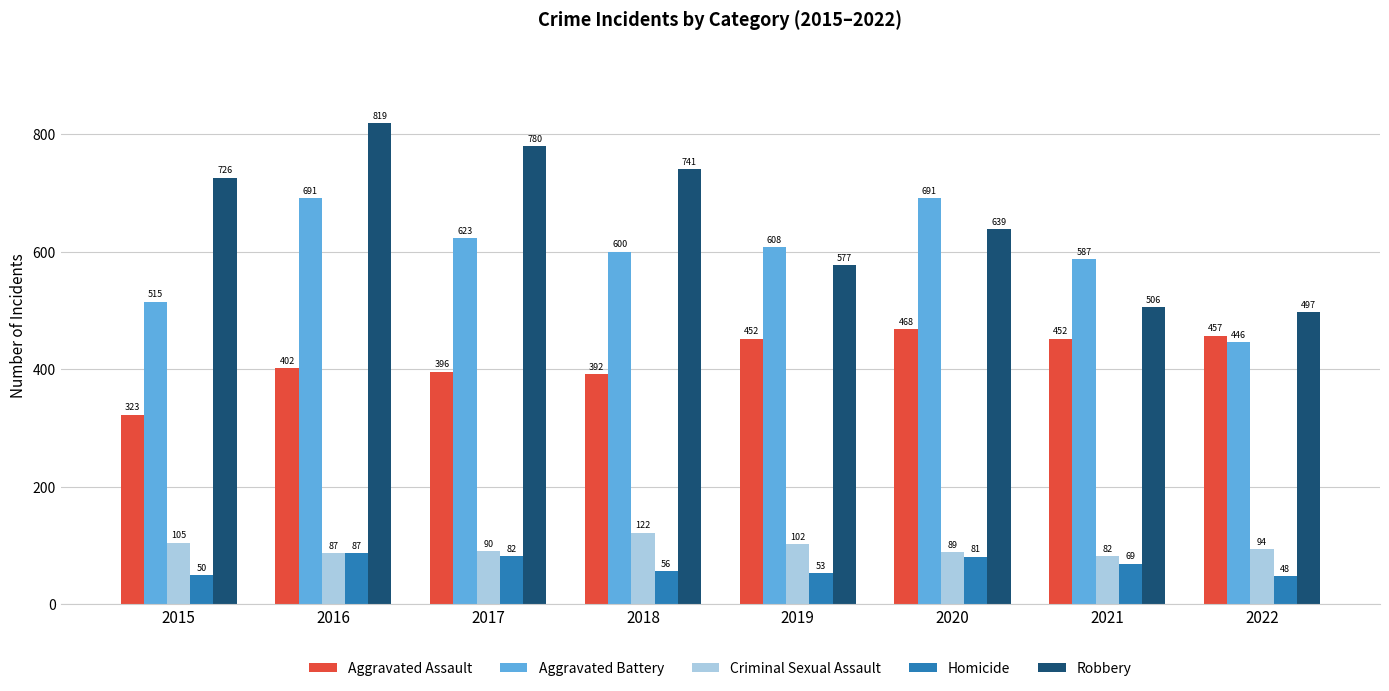

What is the difference between the maximum and minimum values in the Aggravated Battery series?

245